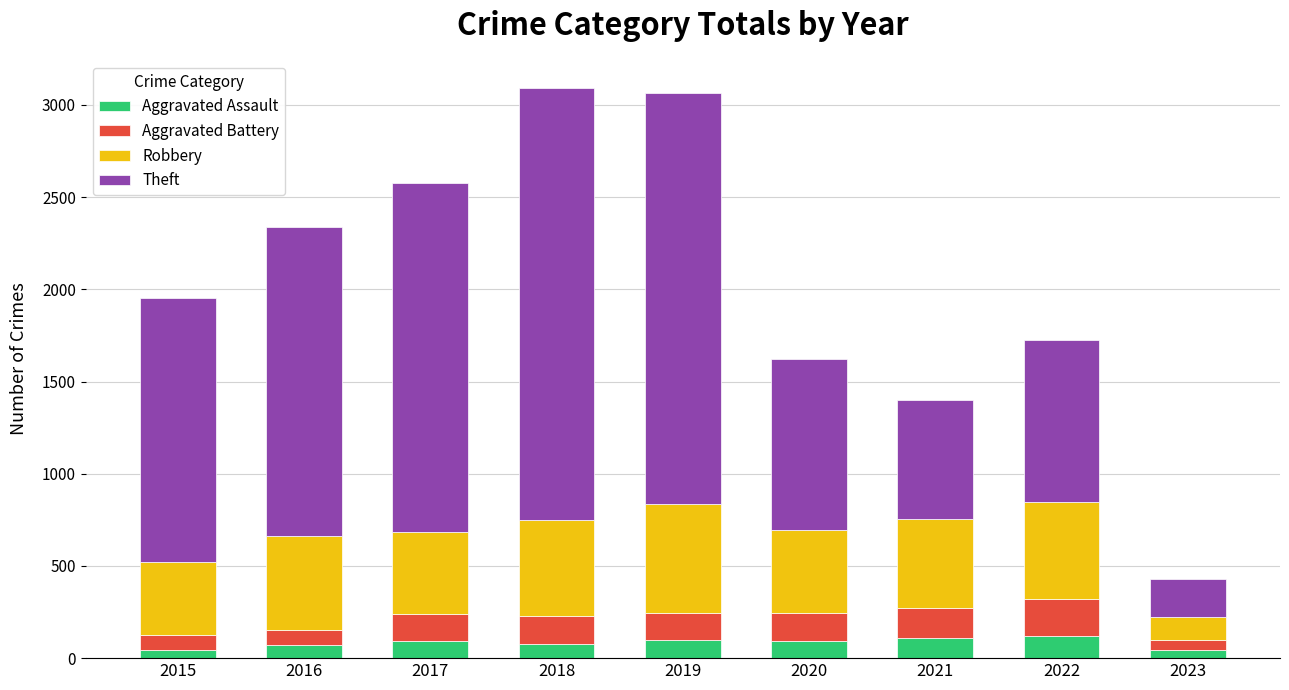

The value of Aggravated Assault at 2019 is 98. True or false?

True